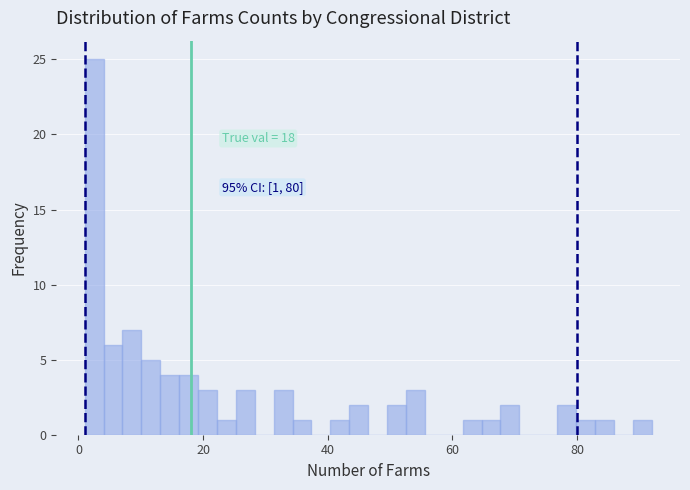

Around what value on the x-axis is the tallest bar? Give the approximate position of its centre, as read against the axis.

2